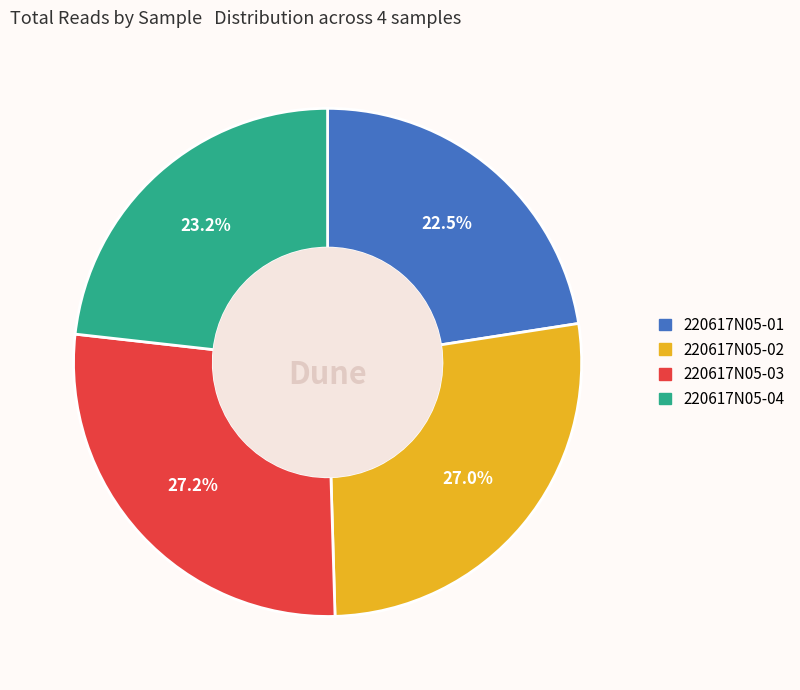

Is it true that 220617N05-04 is 34% of the pie?

False